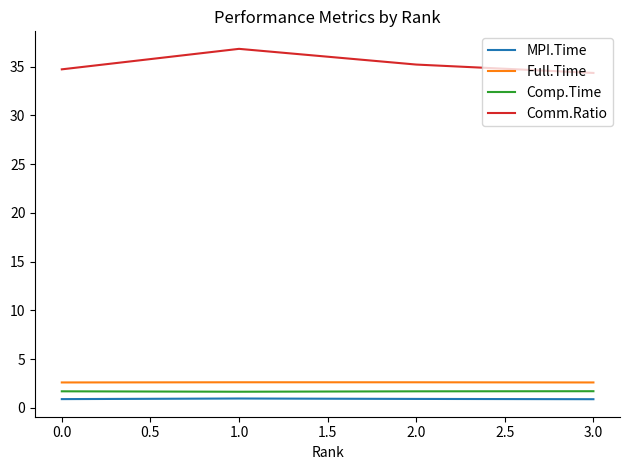

Which series has the widest spread of values?

Comm.Ratio